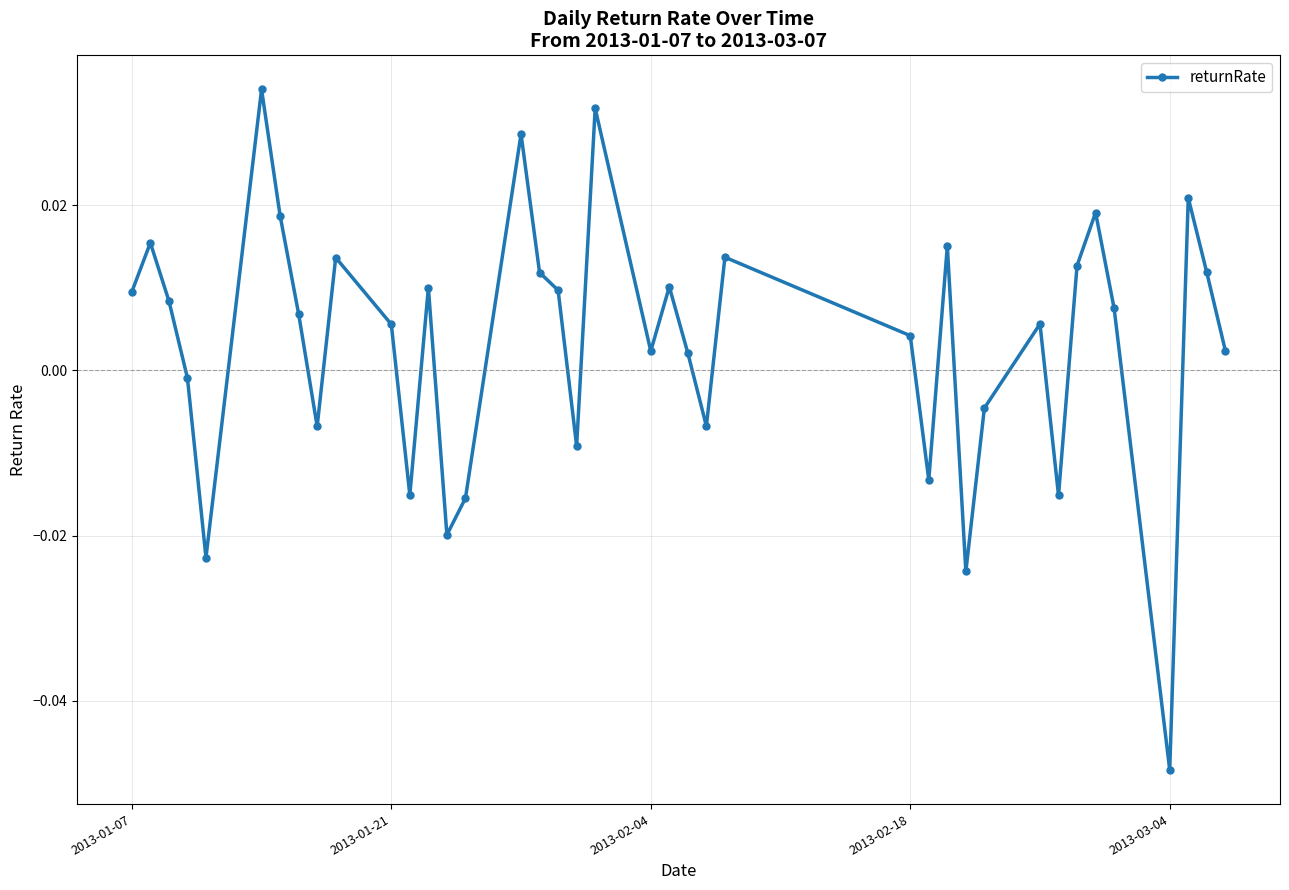

How many interior local valleys (lower than both neighbors) does the data have?

11